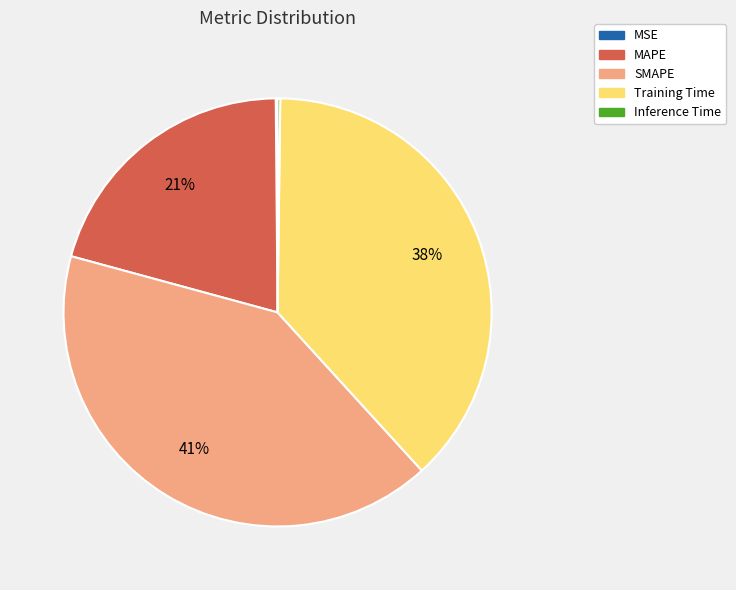

What is the largest slice in the pie chart?

SMAPE